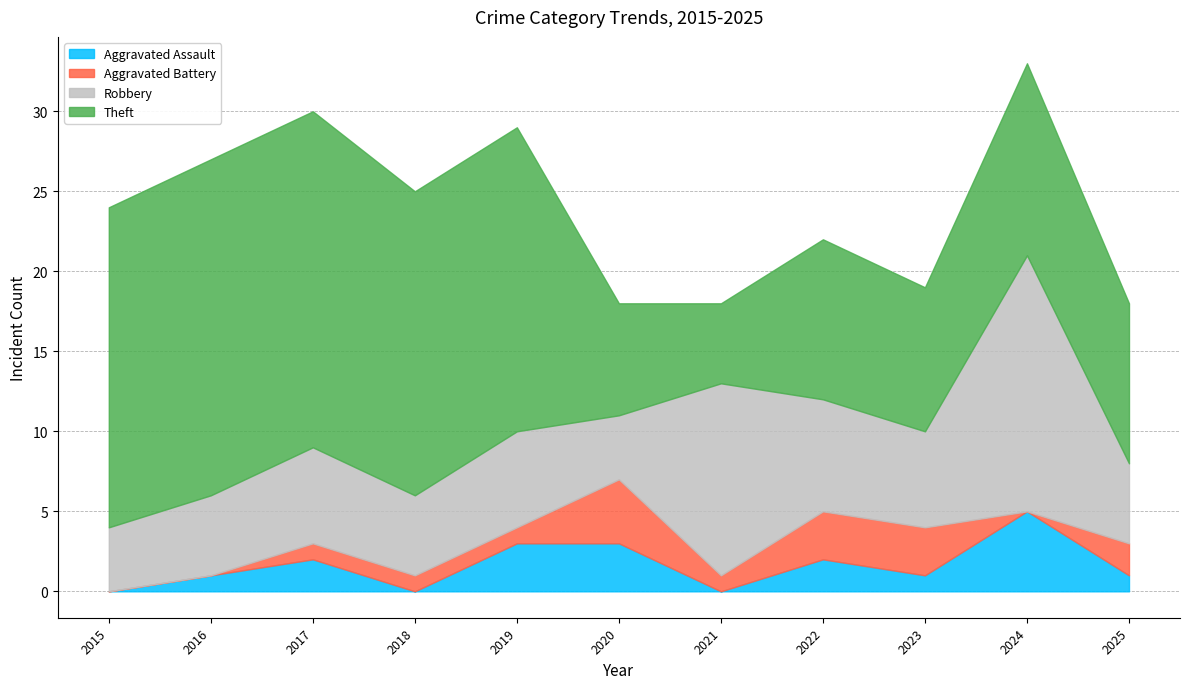

True or false: Theft has more than 0 points higher than both neighbors.

True